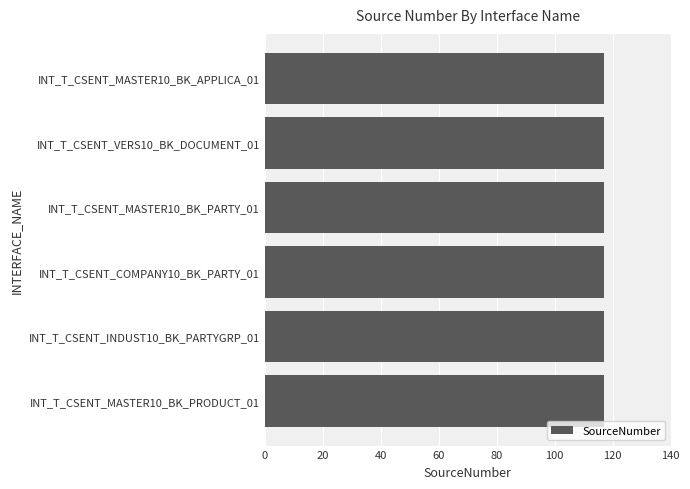

At how many categories does at least one series exceed 40?

6